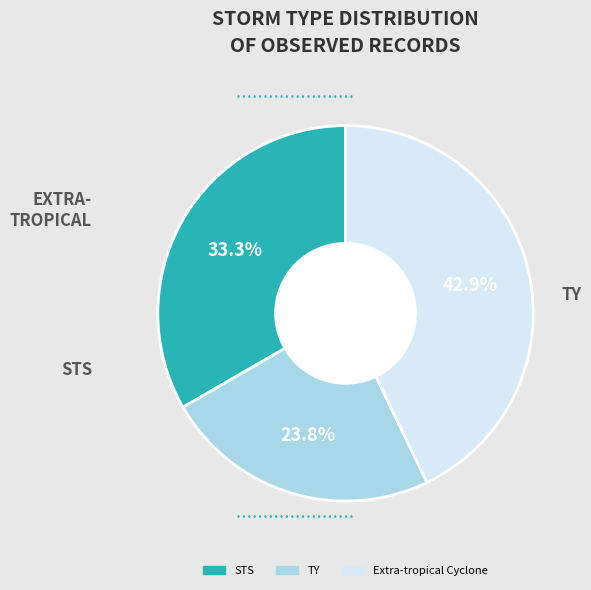

Is there a majority slice in this chart?

No